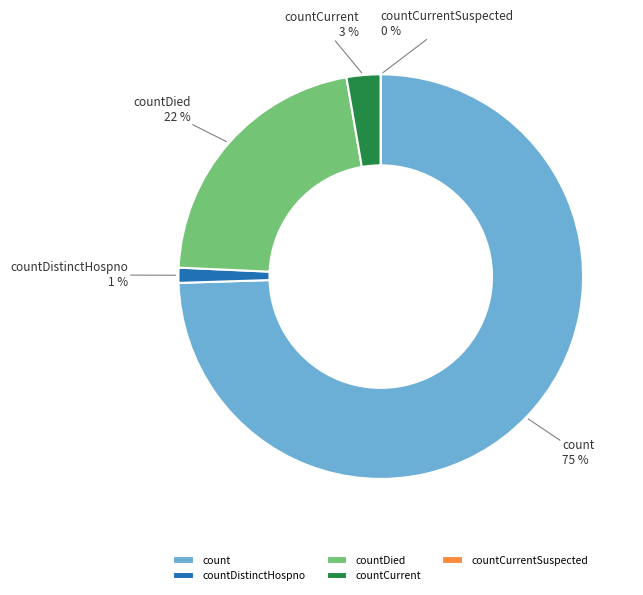

To the nearest percent, what portion does countDistinctHospno represent?

1%